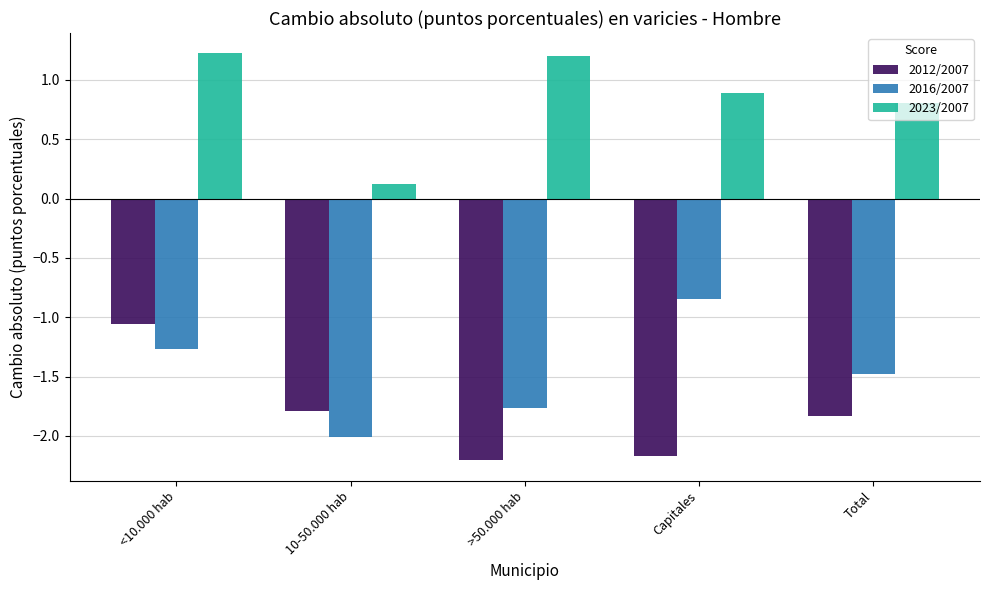

How many bars are there in total?

15